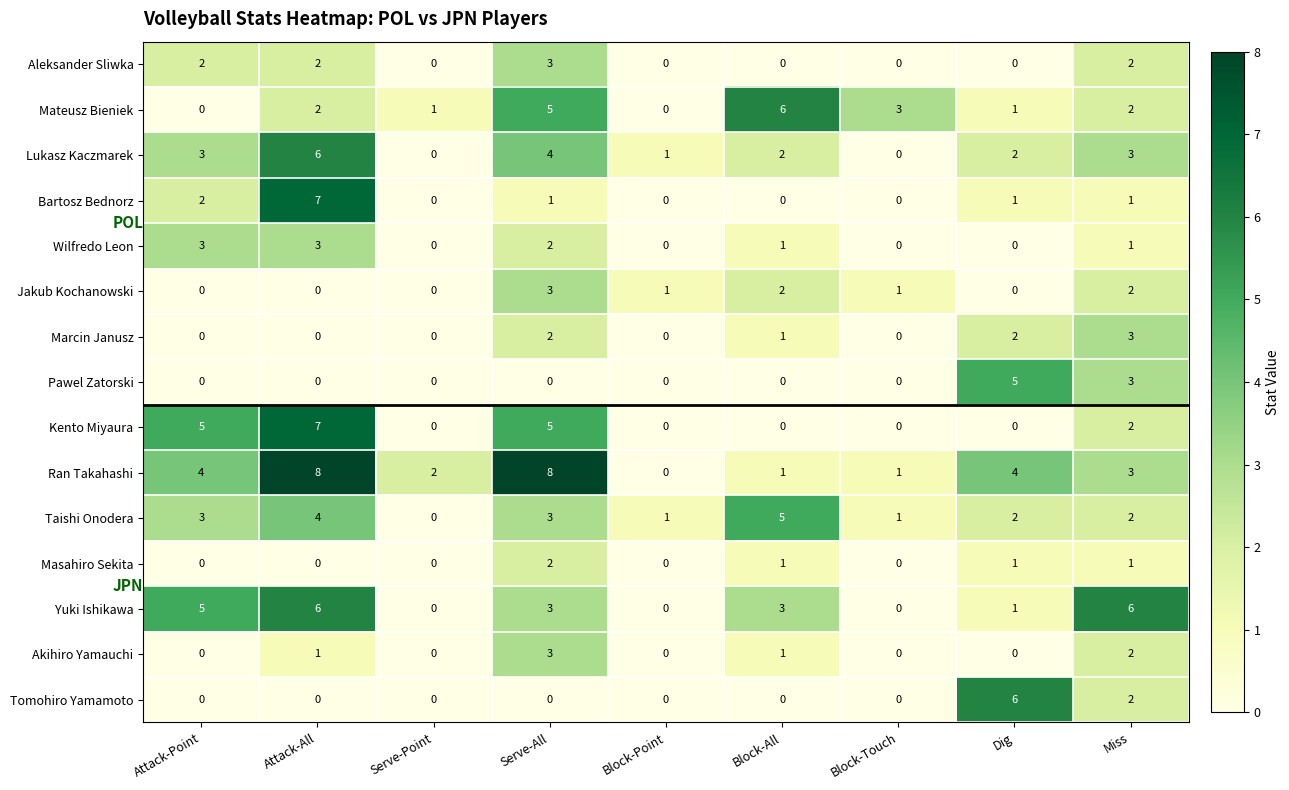

At which category is the sum across all series the highest?

Attack-All